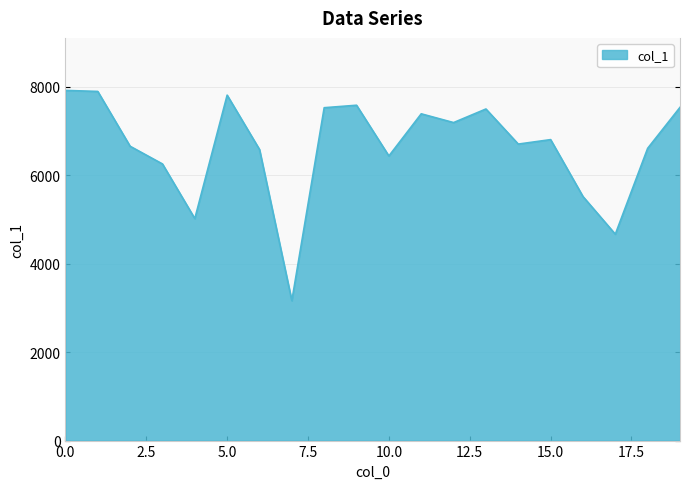

What is the difference between the maximum and minimum values?

4753